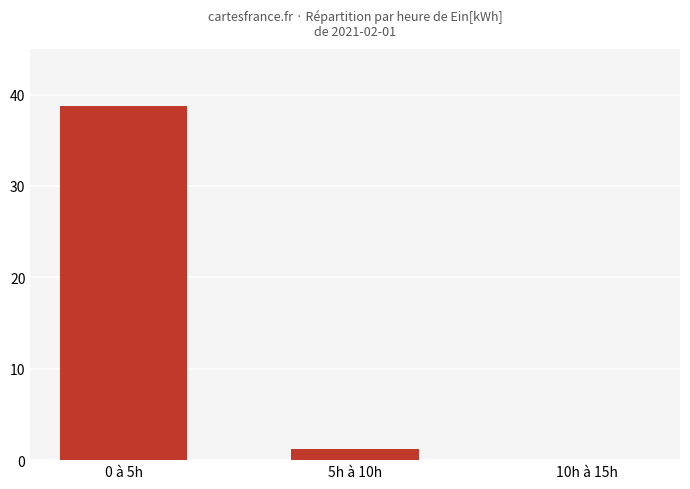

What is the greatest value displayed?

38.7